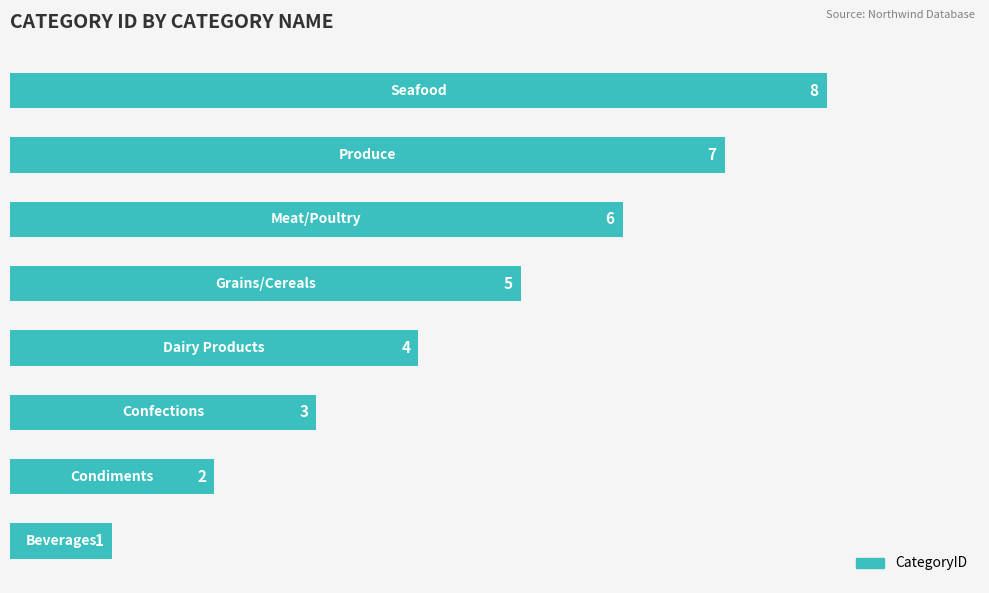

What is the difference between the second highest and second lowest values?

5